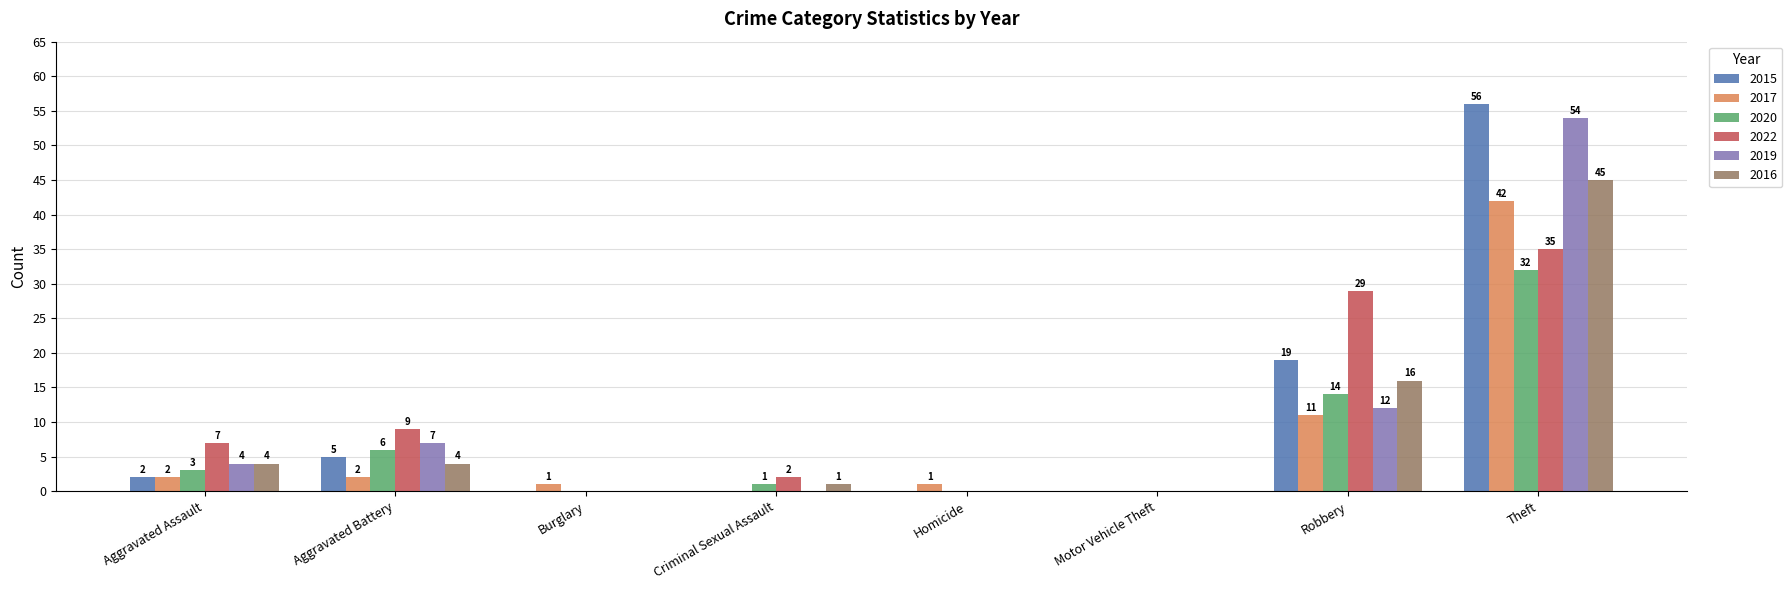

Between Motor Vehicle Theft and Theft, which series saw the biggest shift?

2015